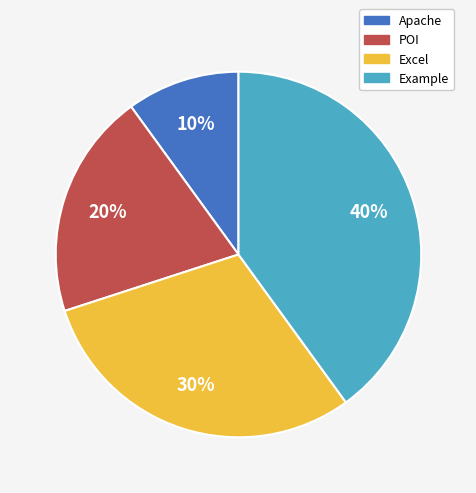

To the nearest percent, what portion does Example represent?

40%